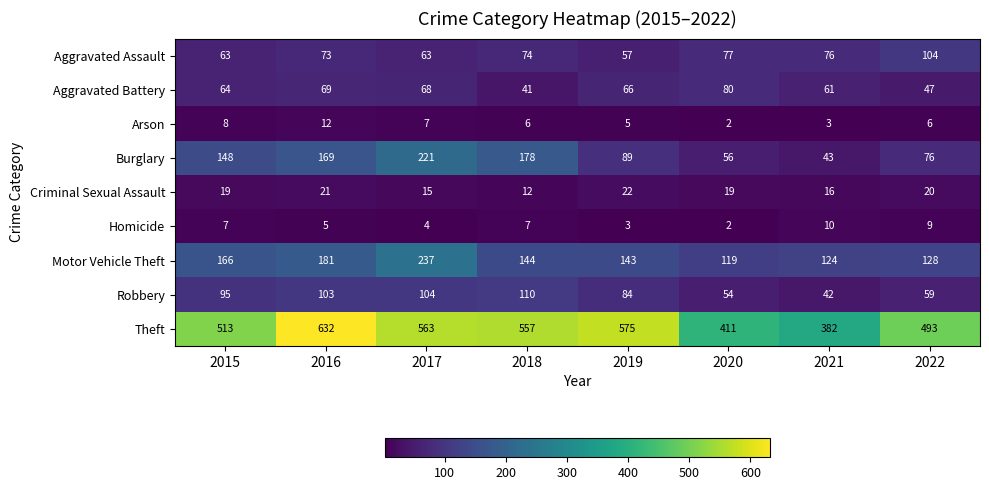

Count the number of categories in the chart.

8